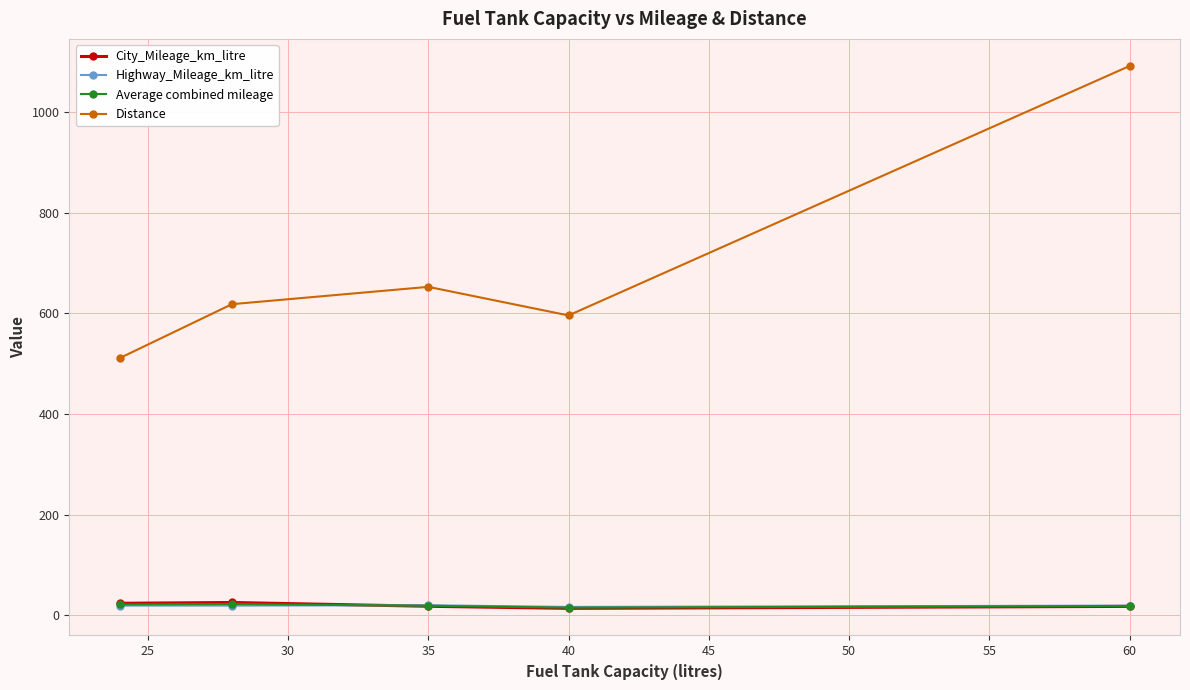

In City_Mileage_km_litre, how many points are lower than both neighbors (excluding endpoints)?

1